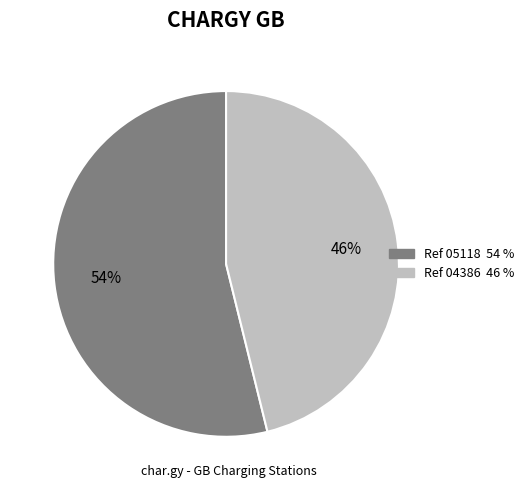

Does any single category account for the majority?

Yes